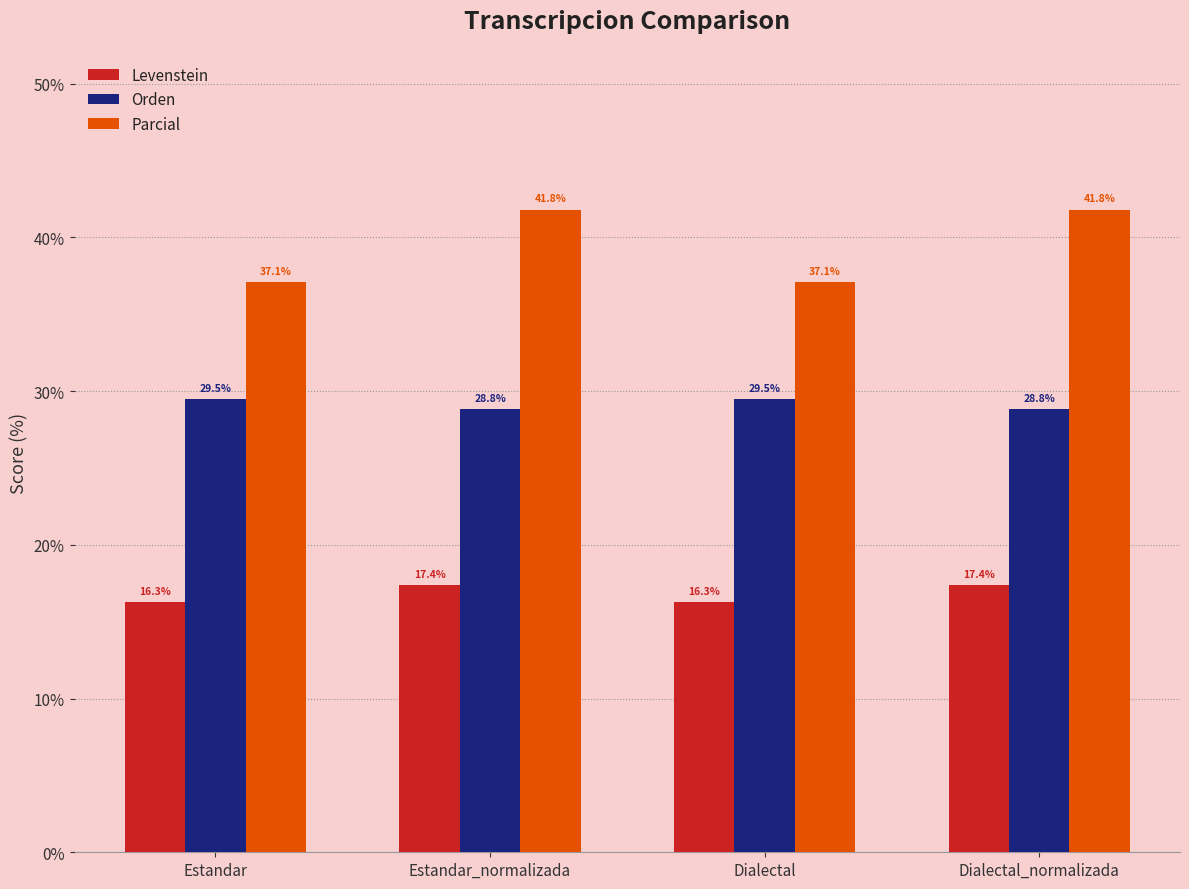

Which series has the largest total across all categories?

Parcial